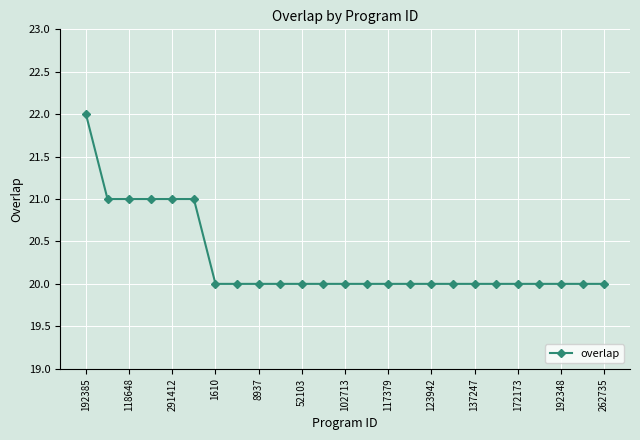

Reading left to right, extract all data points from this chart.

22	21	21	21	21	21	20	20	20	20	20	20	20	20	20	20	20	20	20	20	20	20	20	20	20